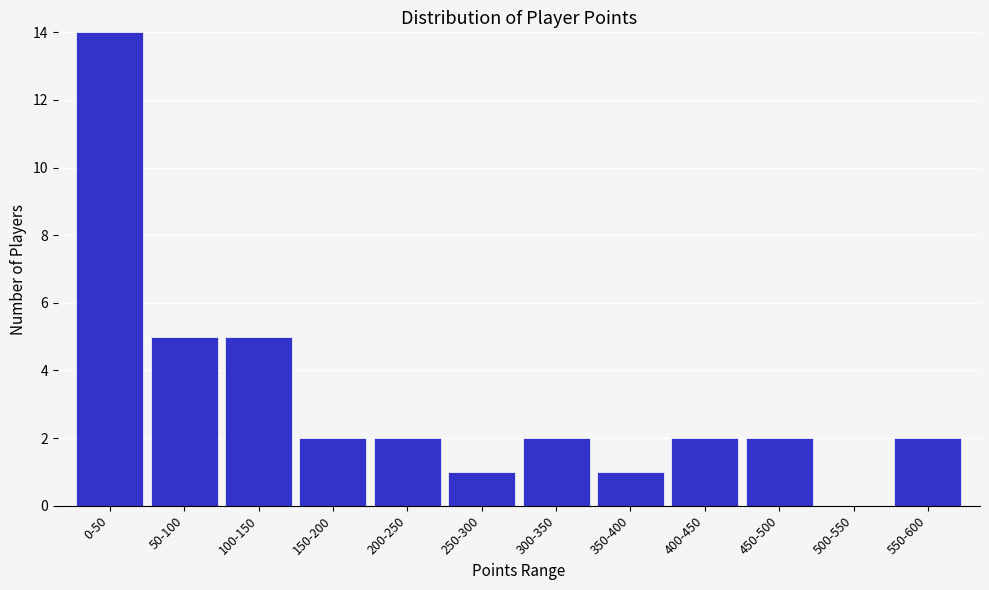

Reading left to right, what are all the values shown in this chart?

0-50=14	50-100=5	100-150=5	150-200=2	200-250=2	250-300=1	300-350=2	350-400=1	400-450=2	450-500=2	500-550=0	550-600=2